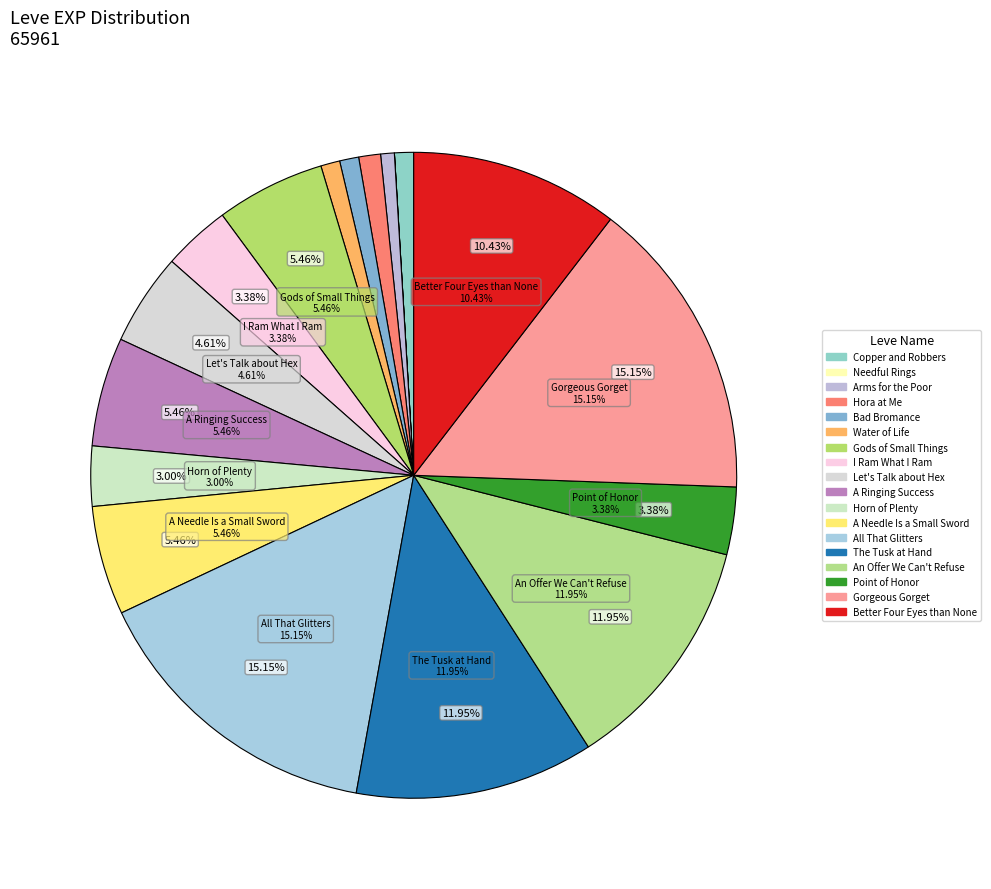

How many segments does this pie chart have?

18